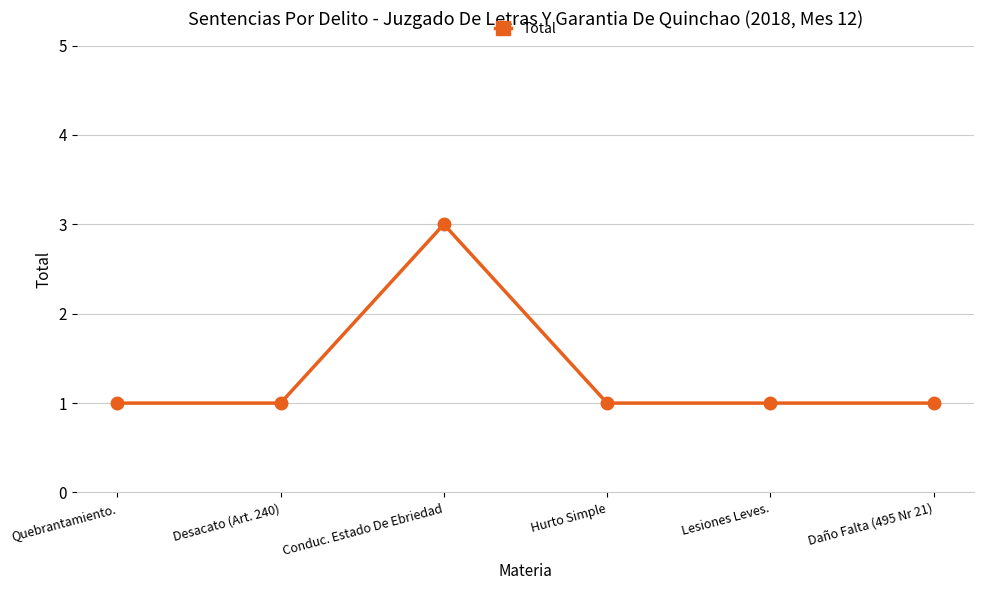

What is the greatest value displayed?

3